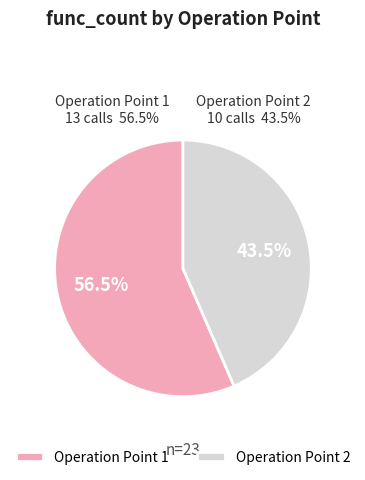

True or false: 1 accounts for 63% of the total.

False